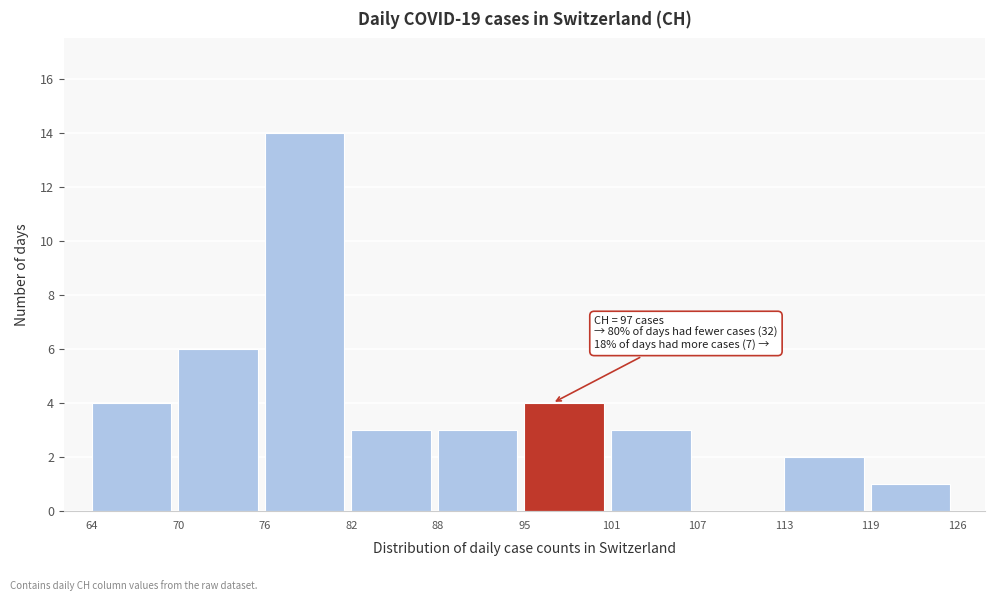

Reading left to right, extract all data points from this chart.

64=4	70=6	76=14	82=3	88=3	95=4	101=3	107=0	113=2	119=1